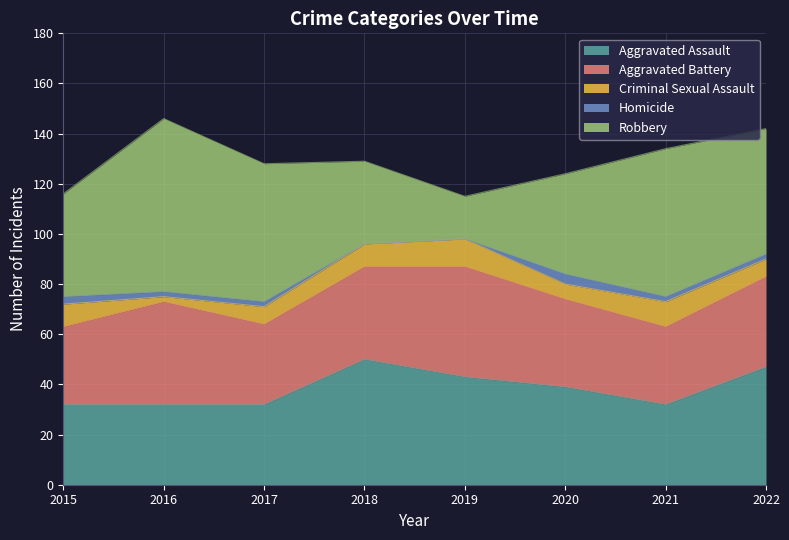

What is the average value of the Aggravated Assault series?

38